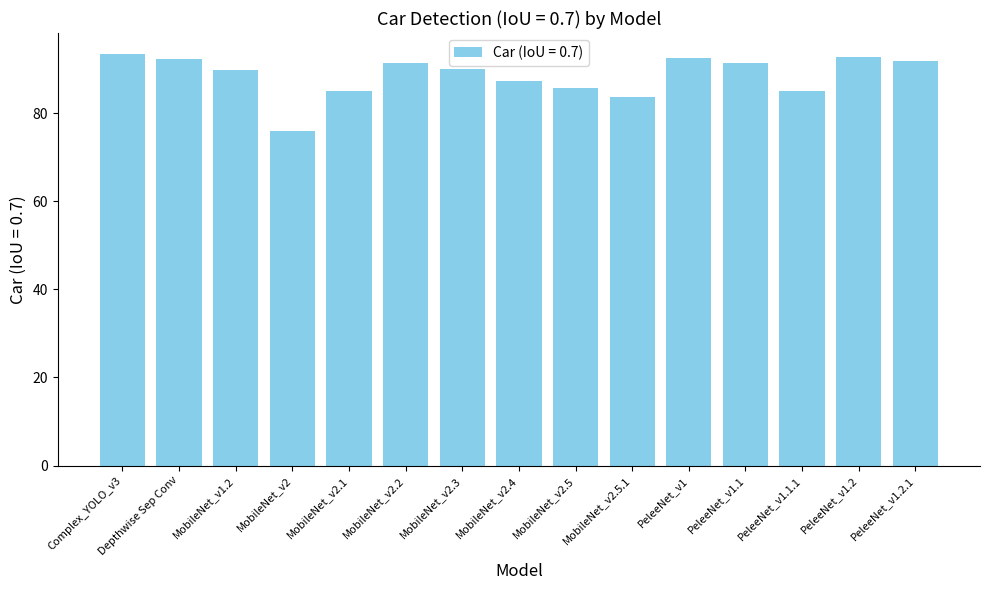

Are the bars horizontal?

No